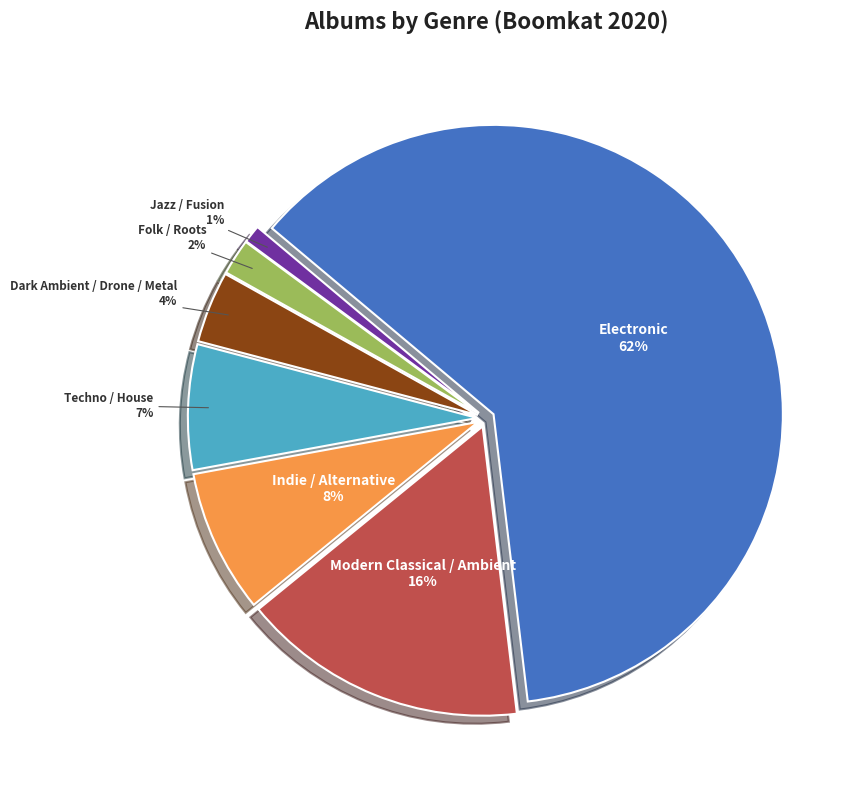

Is it true that Jazz / Fusion is 1% of the pie?

True